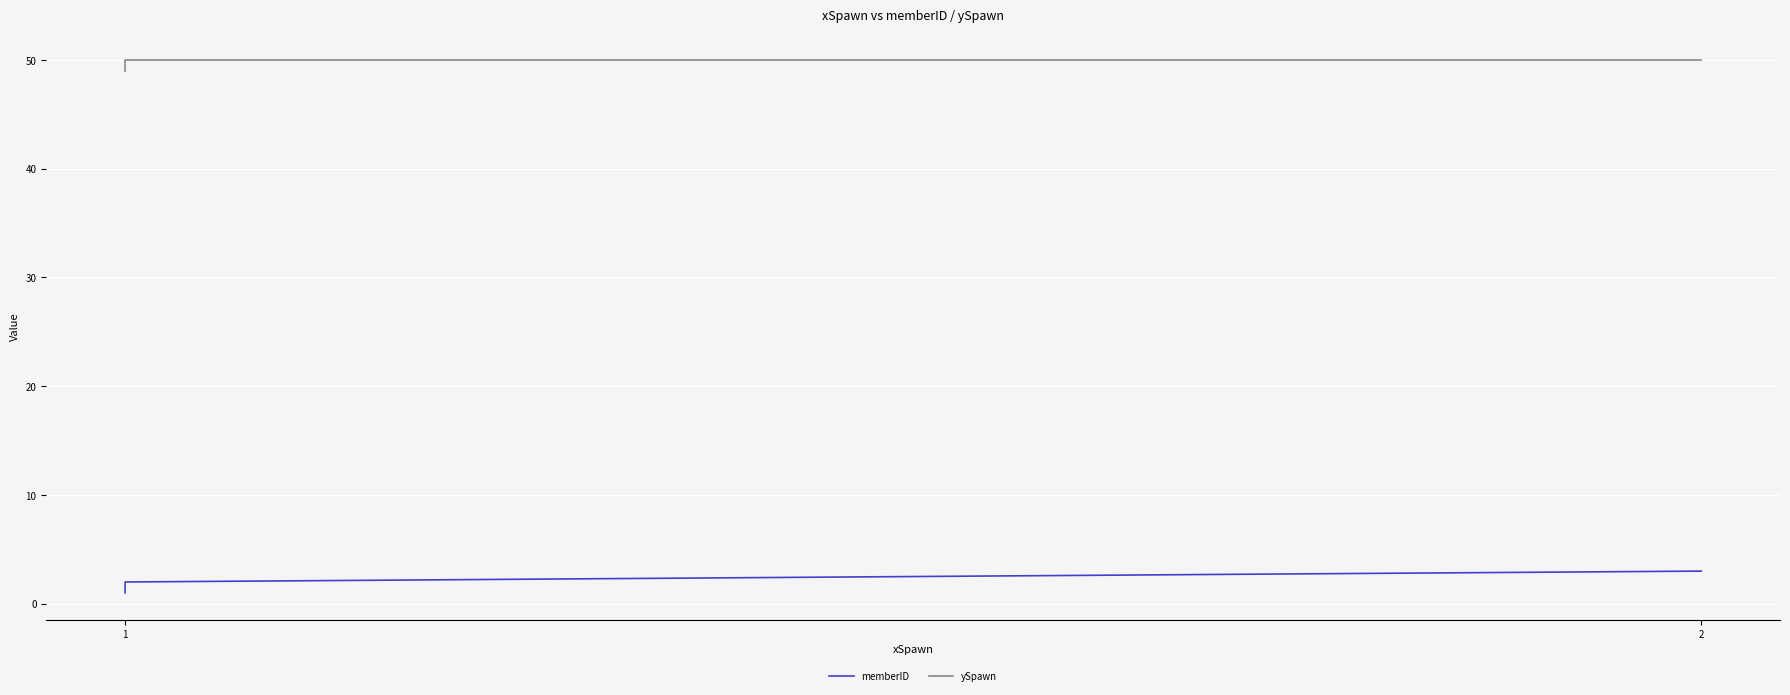

The value of memberID at 1 is 1. True or false?

True